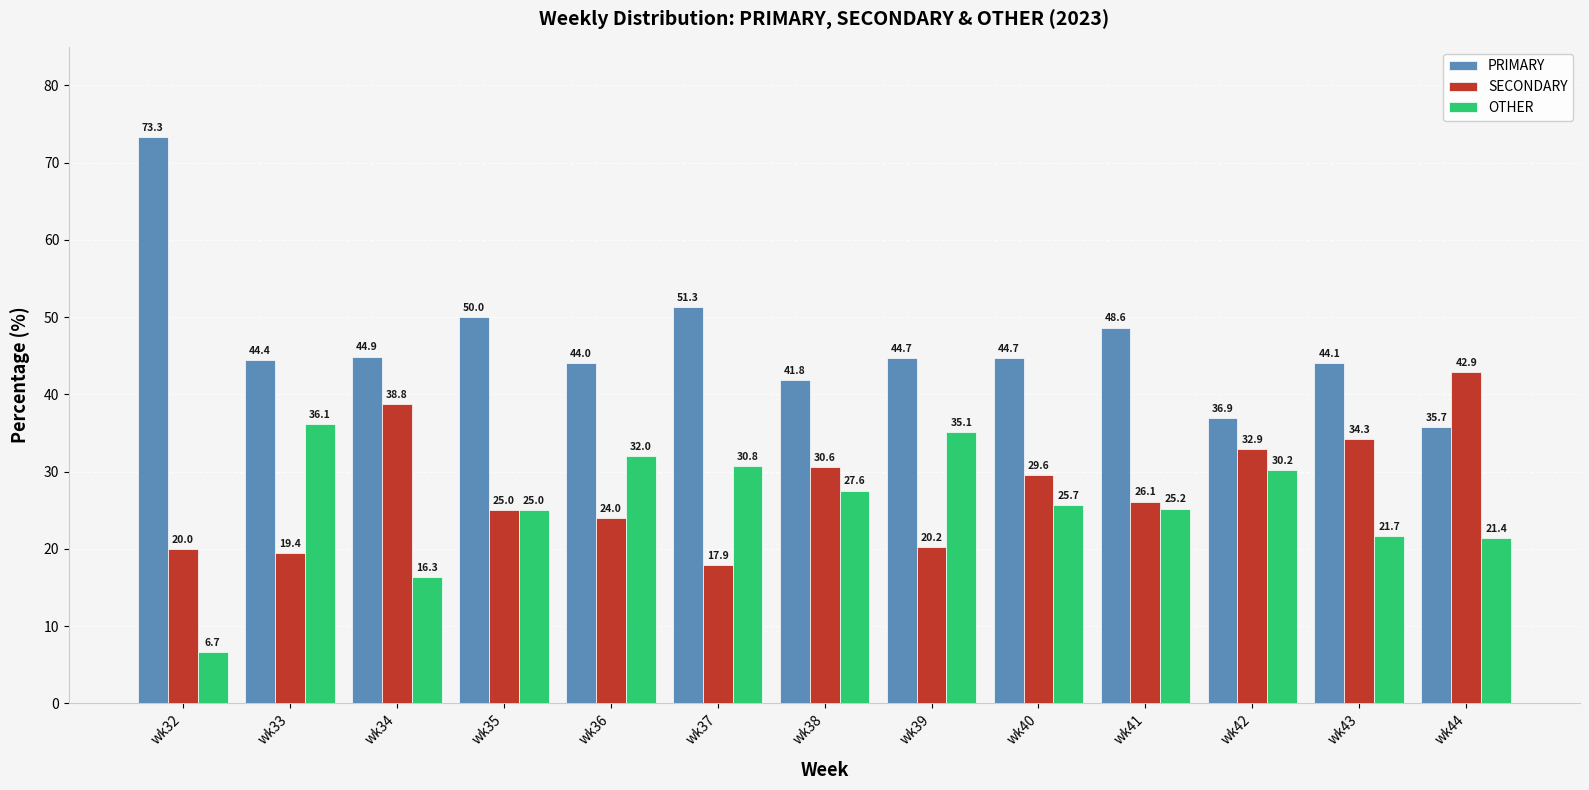

How many groups of bars are there?

13